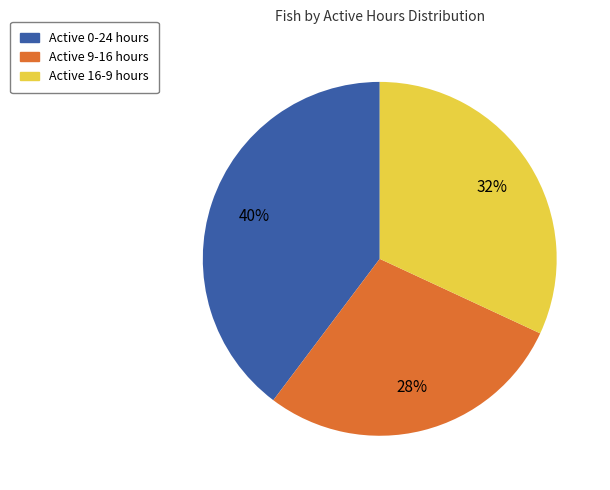

To the nearest percent, what is the average slice percentage?

33%